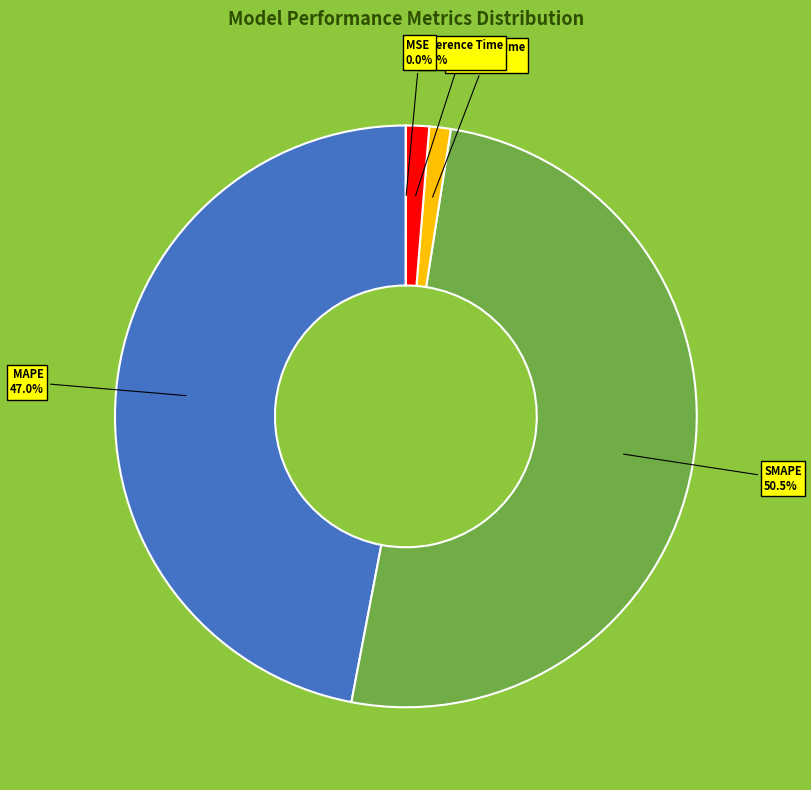

What is the largest slice in the pie chart?

SMAPE